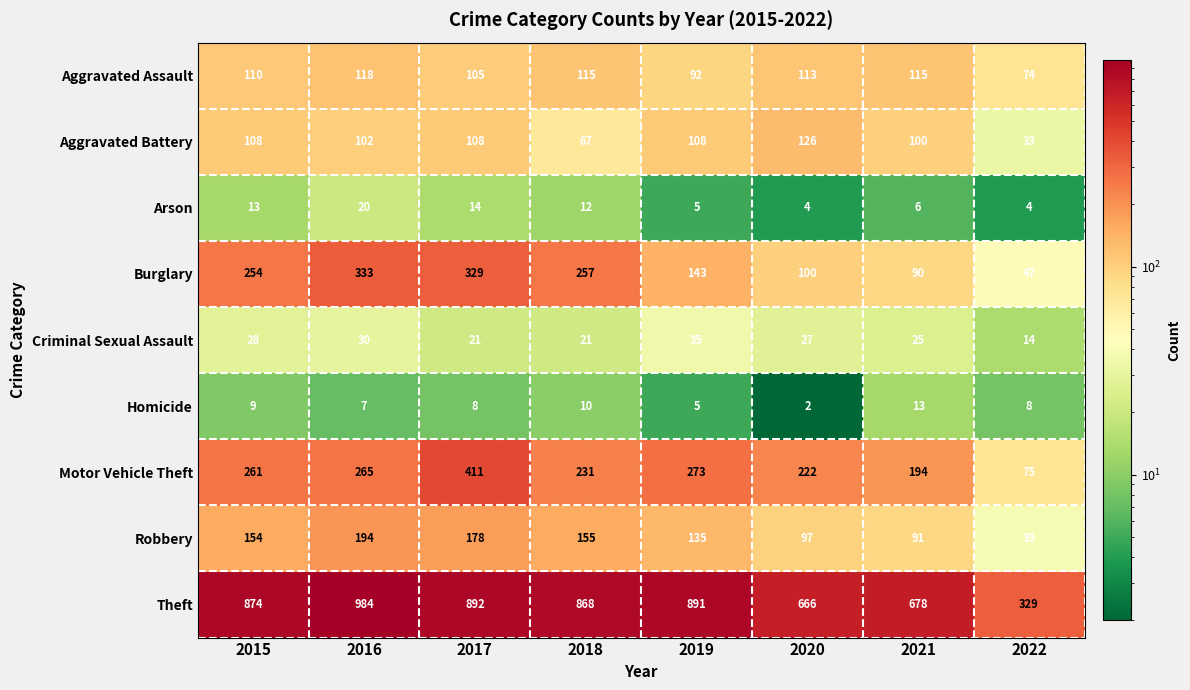

At which label is Arson closest to 12?

2018